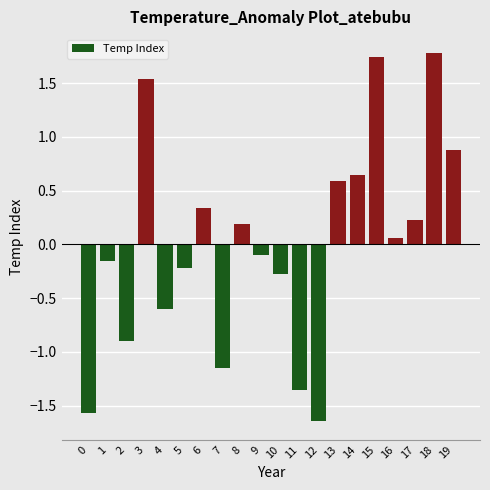

What is the difference between the maximum and minimum values?

3.4